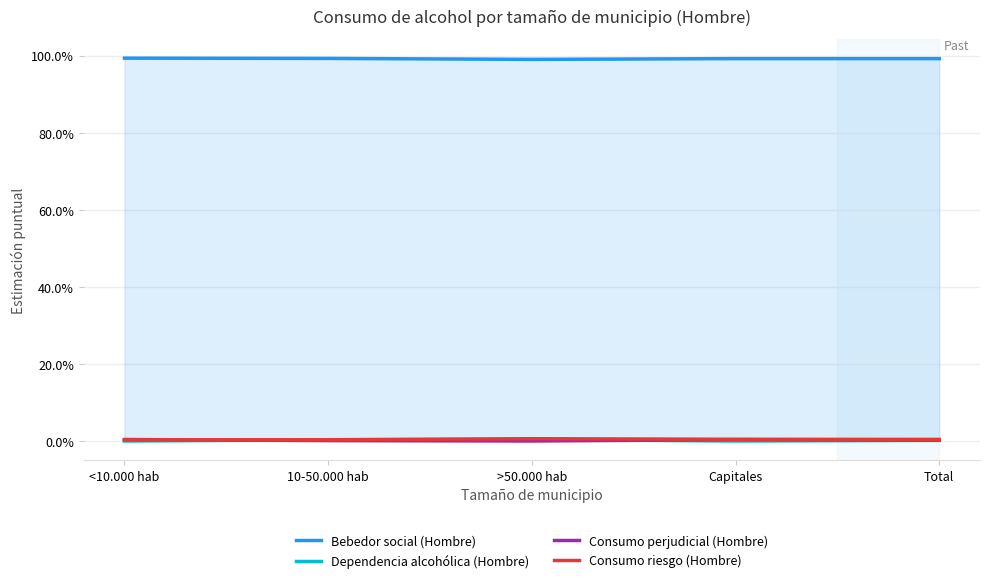

What is the lowest value of the Bebedor social (Hombre) series?

1.0